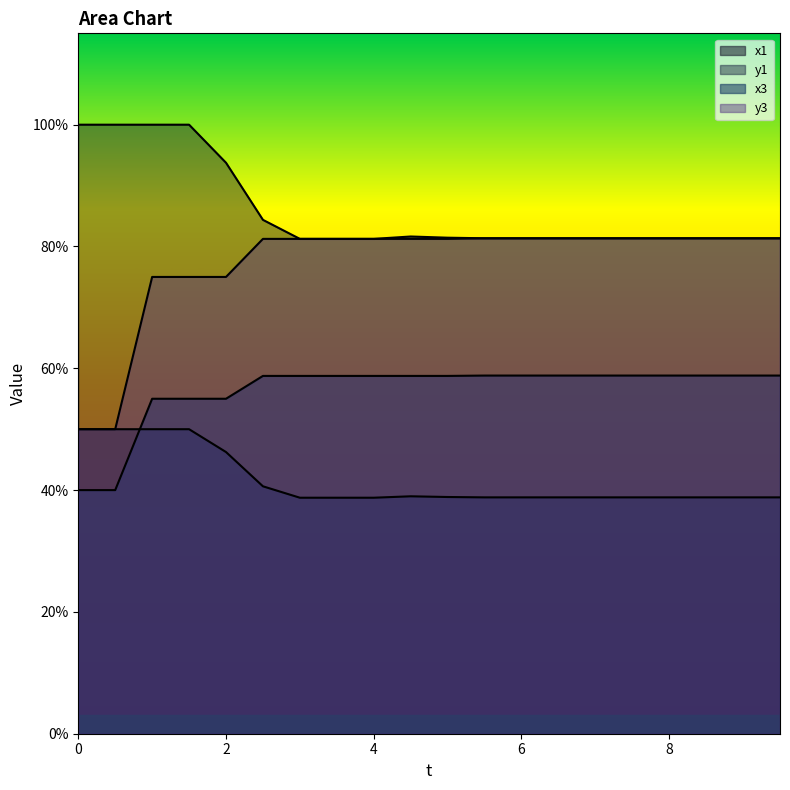

What is the maximum value shown in the chart?

1.0